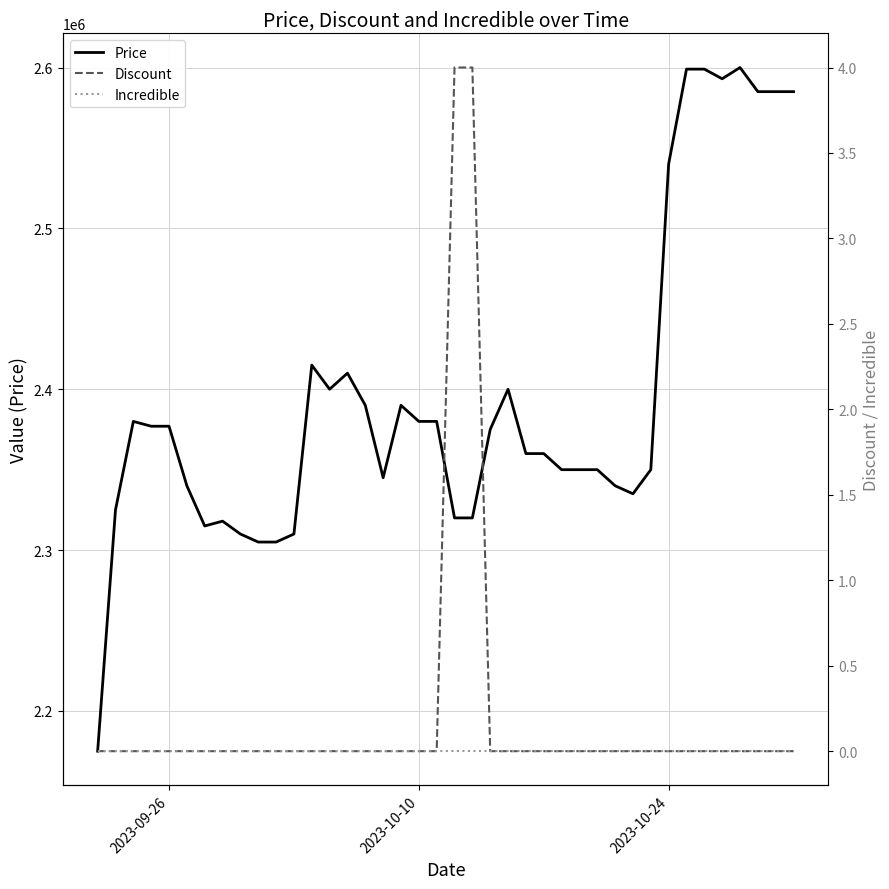

What is the difference between the maximum and second lowest values in the Discount series?

4